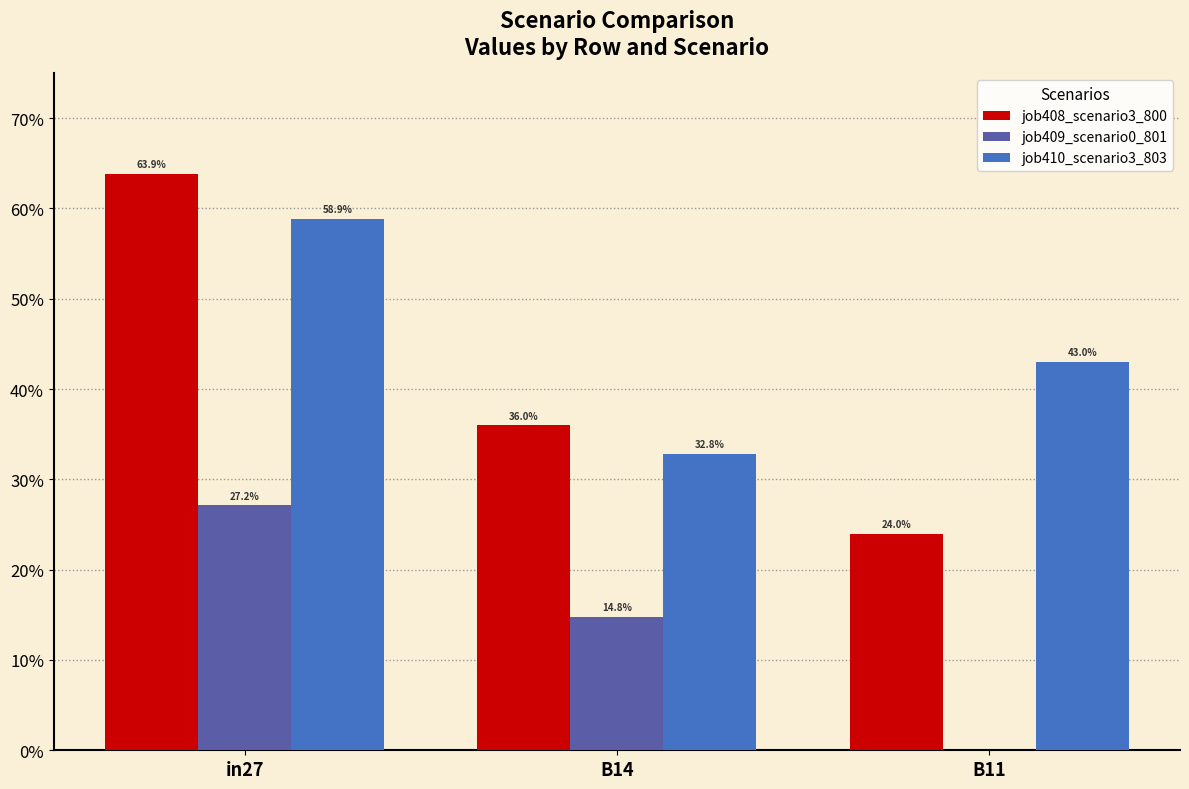

What are all the series names shown in the legend?

job408_scenario3_800, job409_scenario0_801, job410_scenario3_803